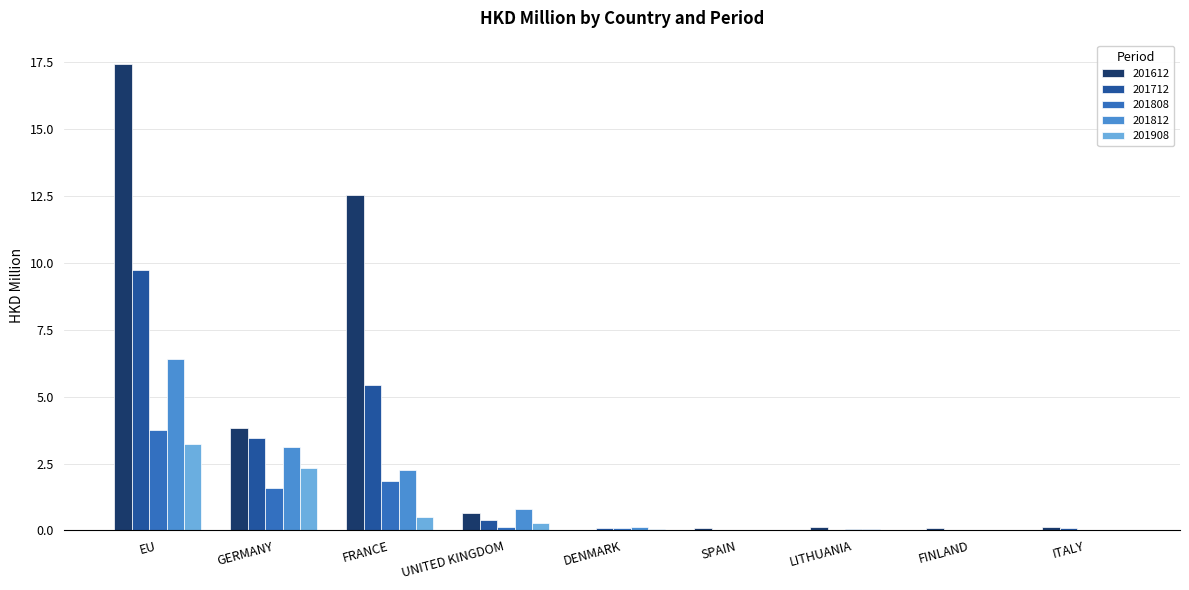

At which category is the sum across all series the highest?

EU